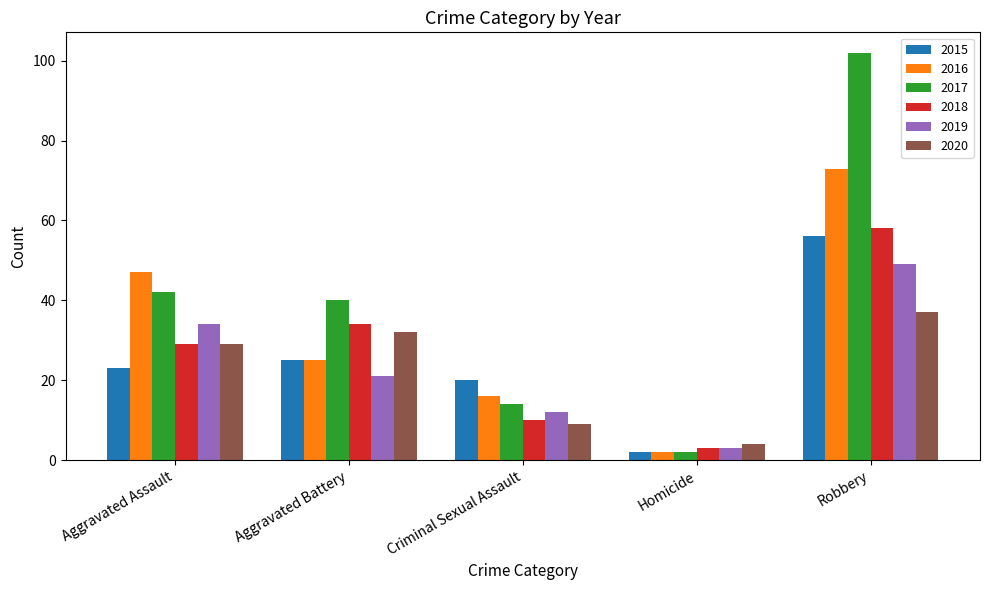

How many values in the 2015 series are below 23?

2